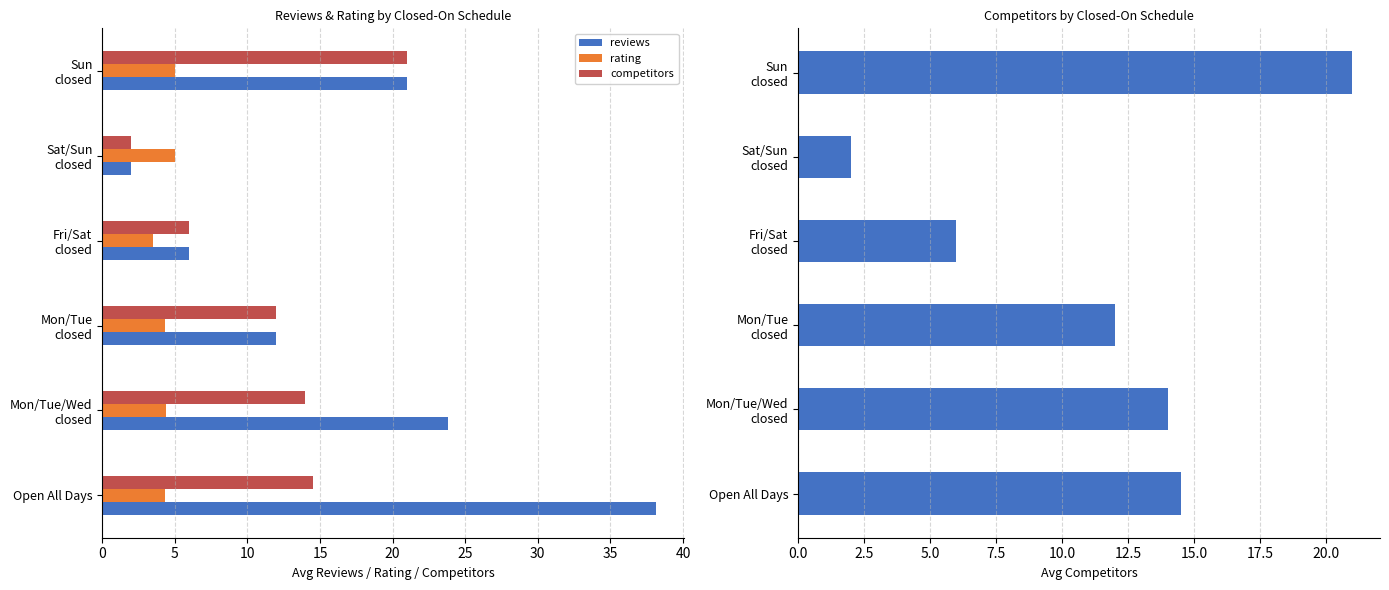

How many values in the reviews series are below 21?

3